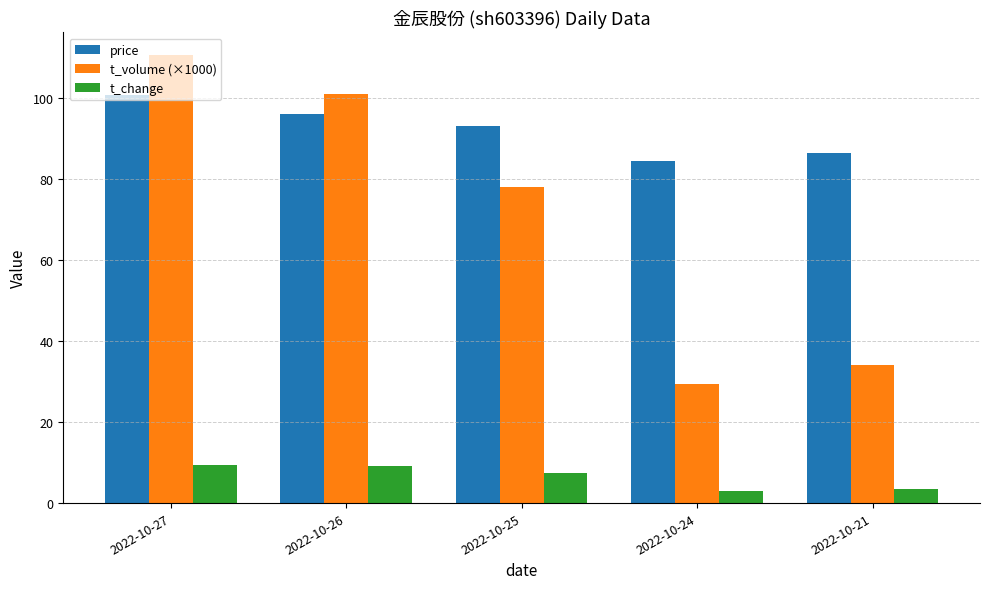

How many bars are there in each group?

3